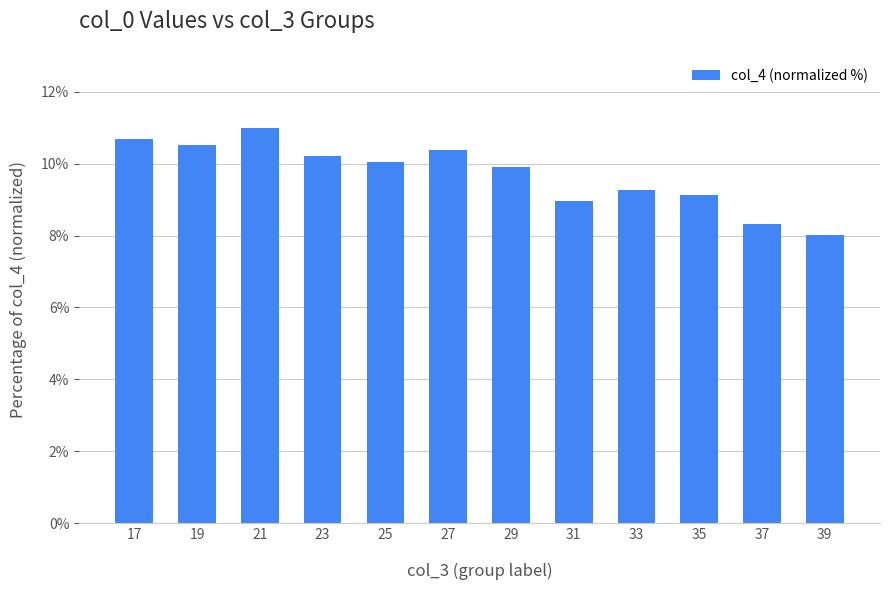

Where does the data first go above 10?

17